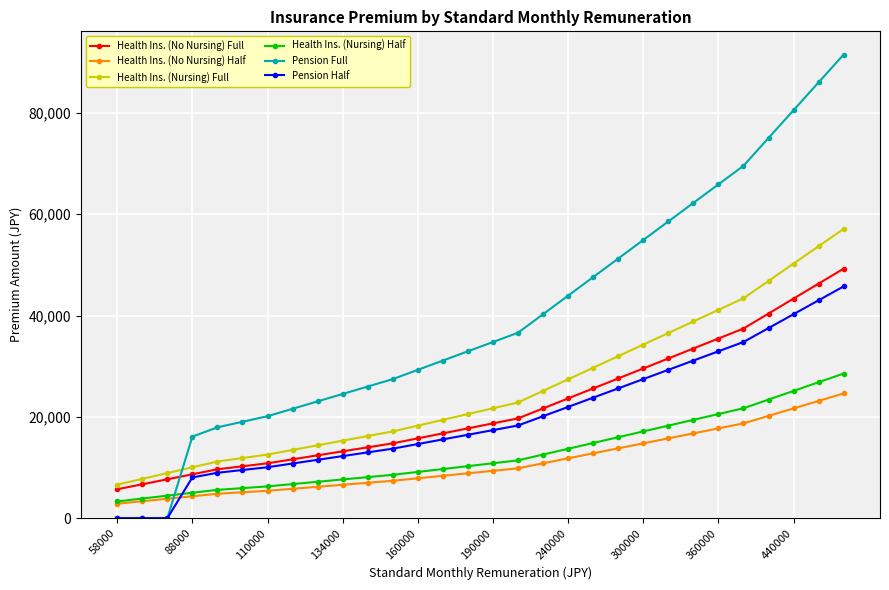

How many data points in Health Ins. (Nursing) Half are less than 10849?

15